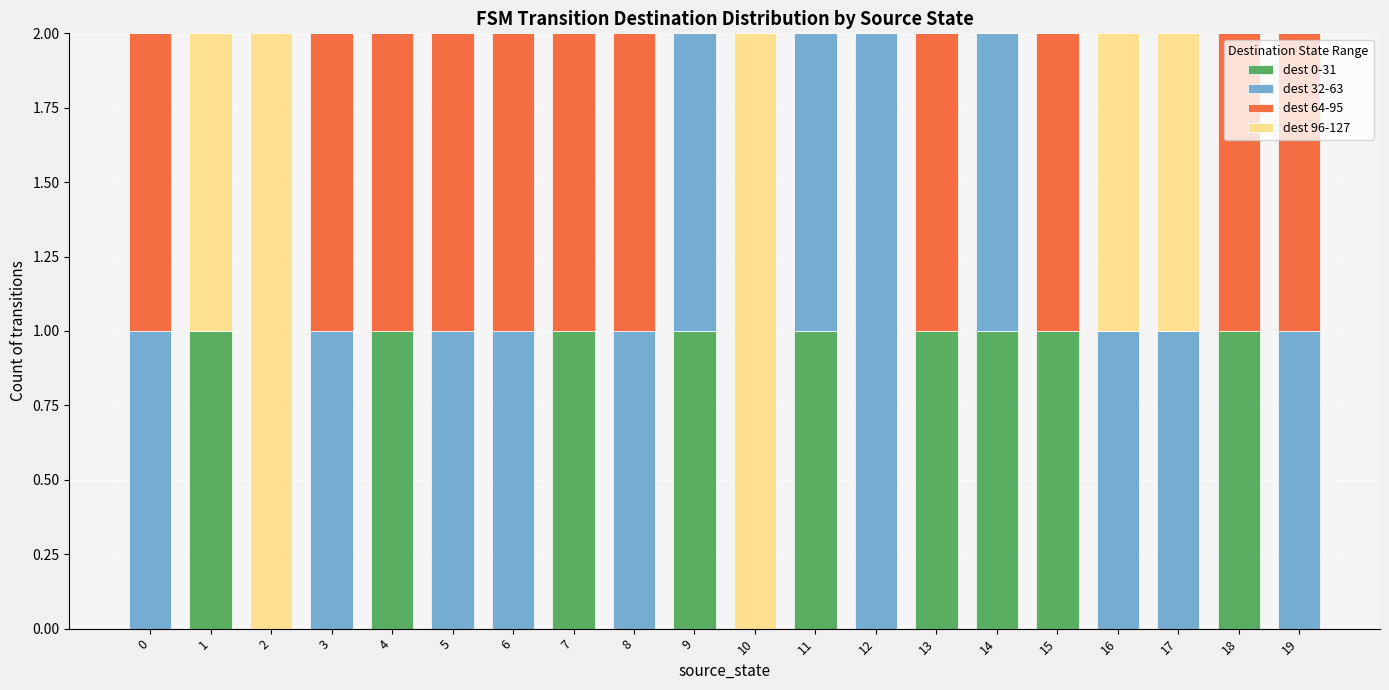

The value of dest 0-31 at 10 is 0. True or false?

True